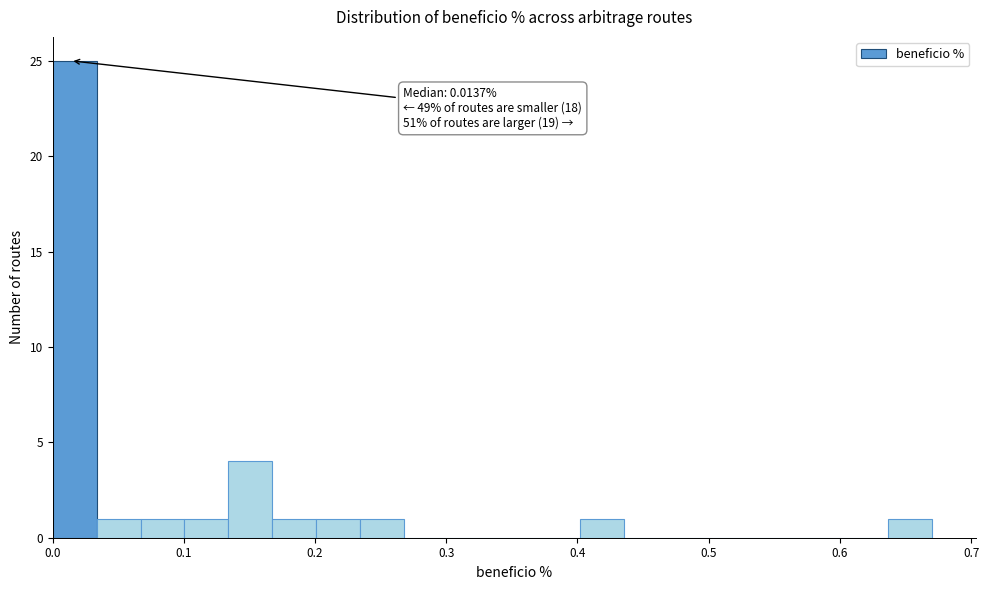

Around what value on the x-axis is the tallest bar? Give the approximate position of its centre, as read against the axis.

0.02